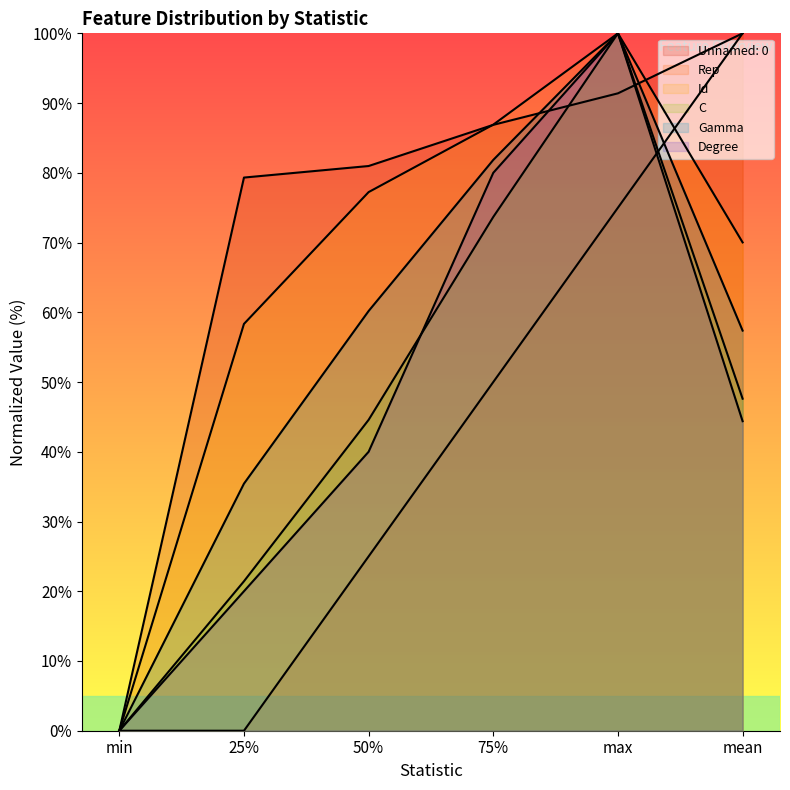

How many data points in Unnamed: 0 are less than 86?

3